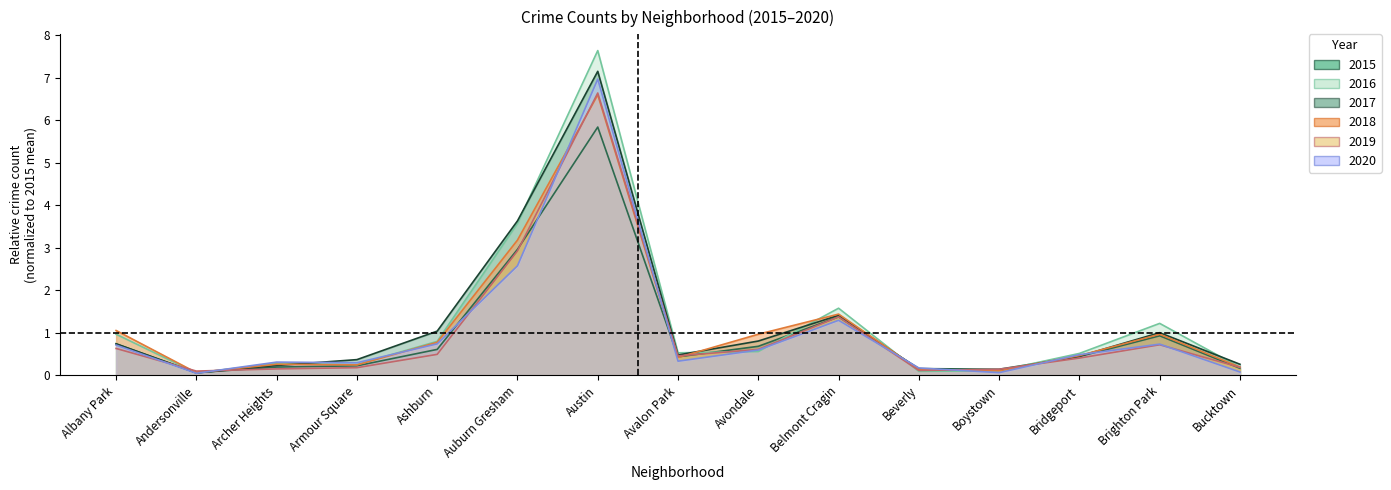

Where is 2017 nearest to the value 3?

Auburn Gresham